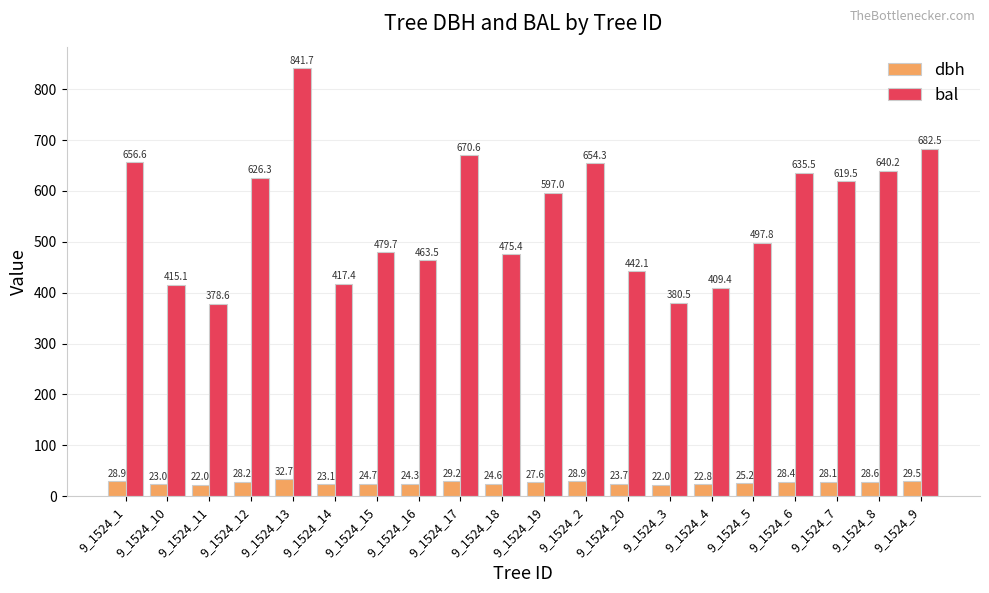

What is the label of the 17th bar from the left?

9_1524_6